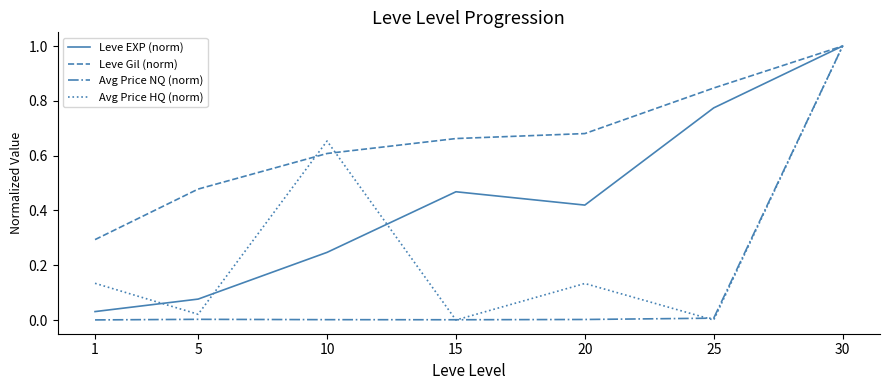

Which category has the highest value in the Avg Price HQ (norm) series?

30